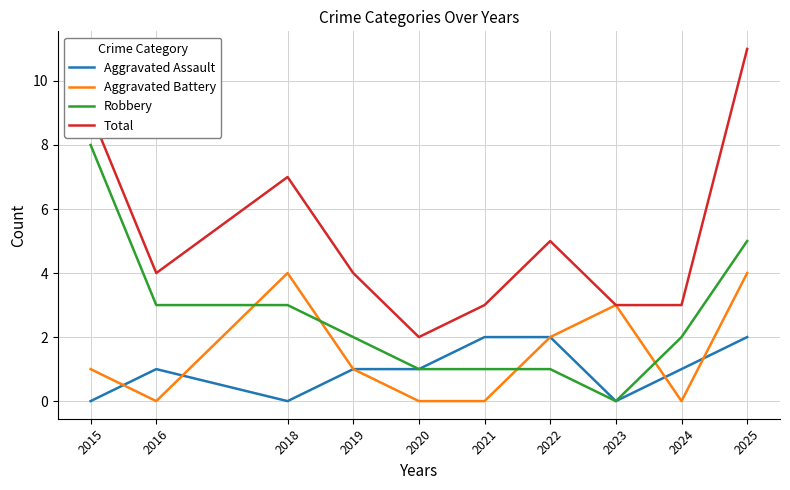

Reading left to right, list all the values displayed in this chart.

Aggravated Assault: 2015=0	2016=1	2018=0	2019=1	2020=1	2021=2	2022=2	2023=0	2024=1	2025=2
Aggravated Battery: 2015=1	2016=0	2018=4	2019=1	2020=0	2021=0	2022=2	2023=3	2024=0	2025=4
Robbery: 2015=8	2016=3	2018=3	2019=2	2020=1	2021=1	2022=1	2023=0	2024=2	2025=5
Total: 2015=9	2016=4	2018=7	2019=4	2020=2	2021=3	2022=5	2023=3	2024=3	2025=11